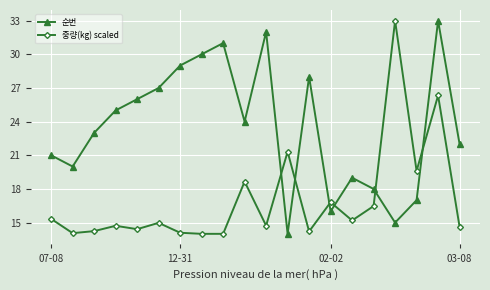

Rank the series by their average value, from highest to lowest.

순번, 중량(kg) scaled